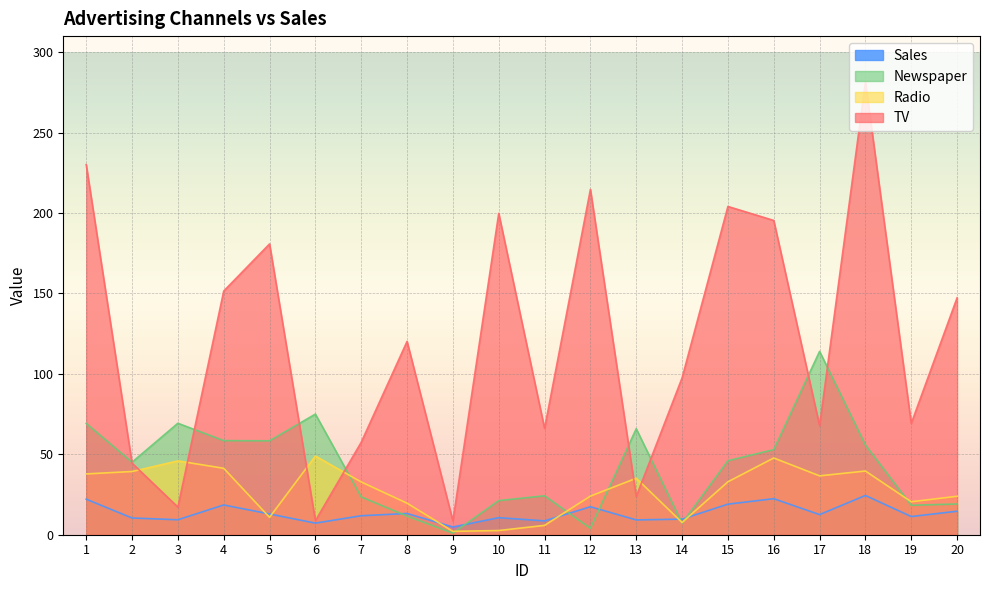

Reading left to right, list all the values displayed in this chart.

TV: 230.1	44.5	17.2	151.5	180.8	8.7	57.5	120.2	8.6	199.8	66.1	214.7	23.8	97.5	204.1	195.4	67.8	281.4	69.2	147.3
Radio: 37.8	39.3	45.9	41.3	10.8	48.9	32.8	19.6	2.1	2.6	5.8	24.0	35.1	7.6	32.9	47.7	36.6	39.6	20.5	23.9
Newspaper: 69.2	45.1	69.3	58.5	58.4	75.0	23.5	11.6	1.0	21.2	24.2	4.0	65.9	7.2	46.0	52.9	114.0	55.8	18.3	19.1
Sales: 22.1	10.4	9.3	18.5	12.9	7.2	11.8	13.2	4.8	10.6	8.6	17.4	9.2	9.7	19.0	22.4	12.5	24.4	11.3	14.6